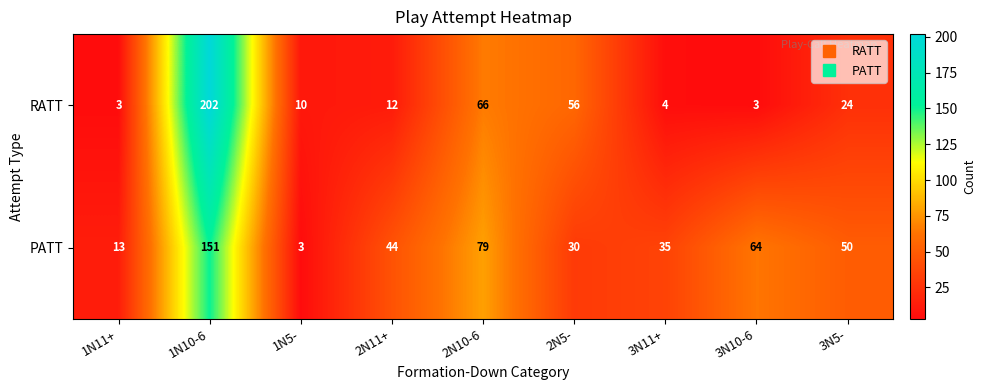

Is it true that RATT equals 20 at 2N11+?

False